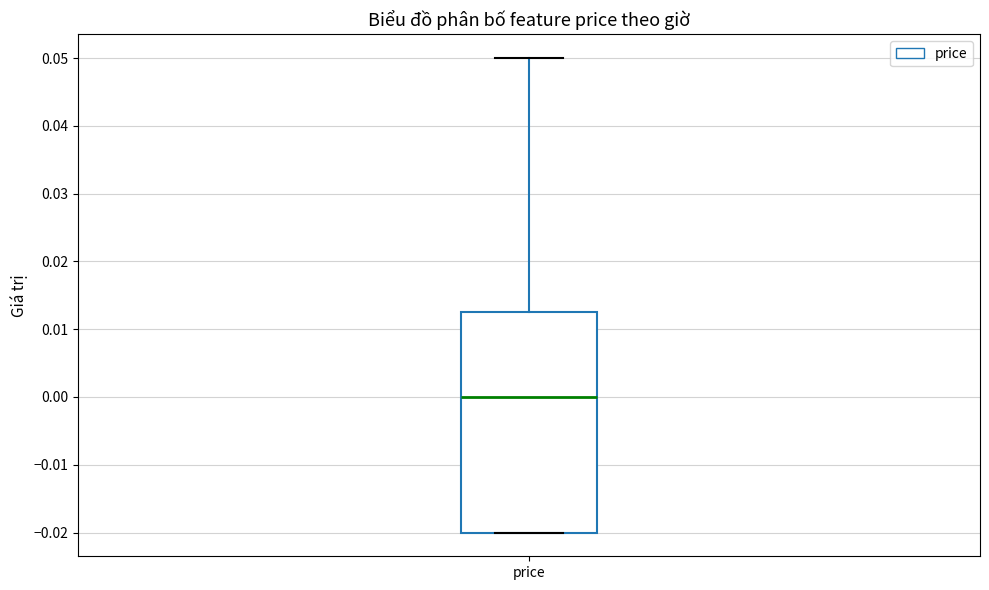

Read this box plot against the y-axis: the position of the median line, the range covered by the box, and the ends of both whiskers. The values are not printed on the chart, so give them approximately, as read against the axis.

median 0.000, box -0.020 to 0.013, whiskers -0.020 to 0.050